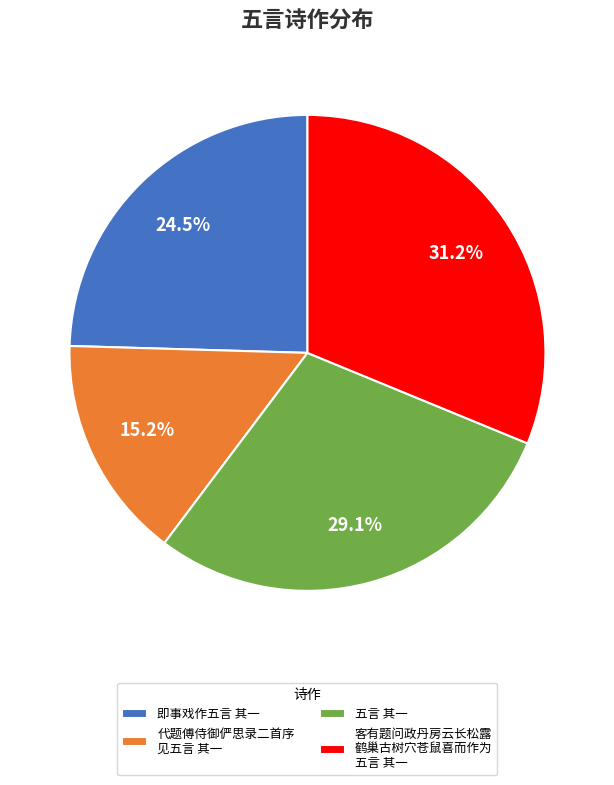

To the nearest percent, what is the combined percentage of 即事戏作五言 其一 and 五言 其一?

54%